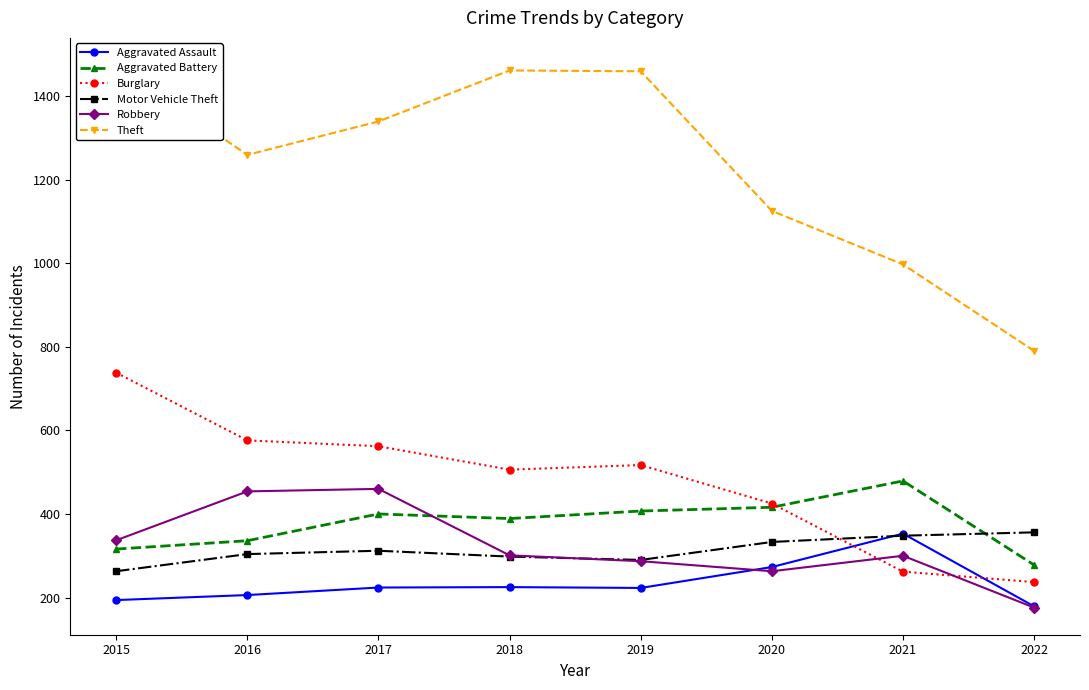

Is it true that Theft equals 997 at 2021?

True